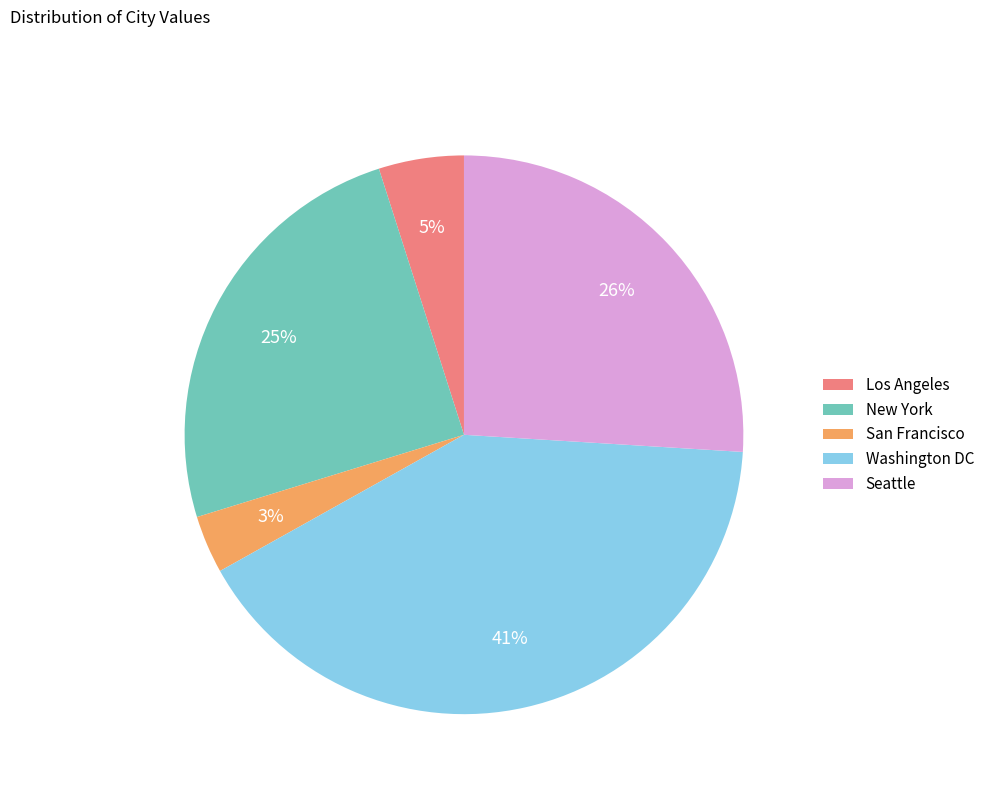

What is the smallest slice in the pie chart?

San Francisco